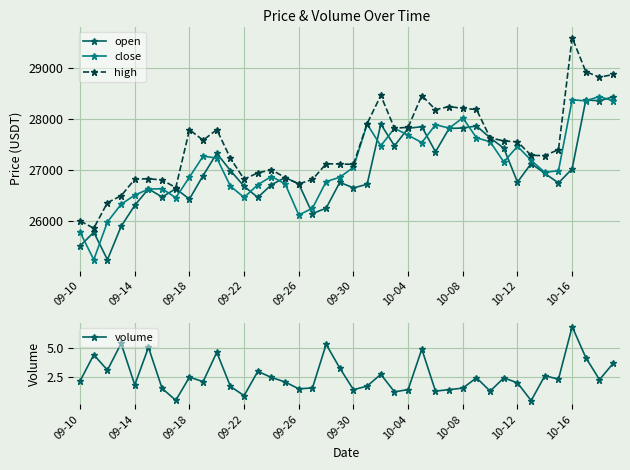

What is the total value across all series at 11?

80889.2